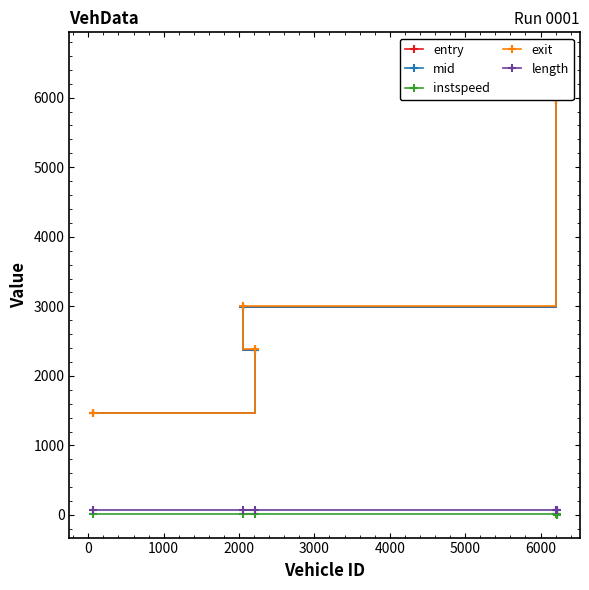

How many data points in instspeed are above 12?

4